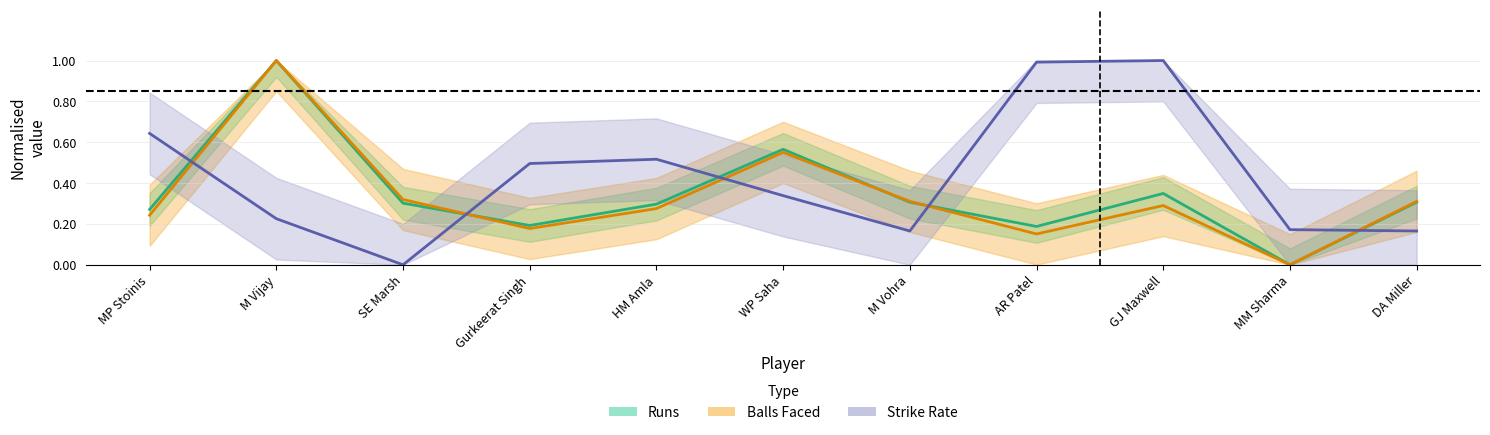

What is the value of the SR point at the 1st from the left?

0.6